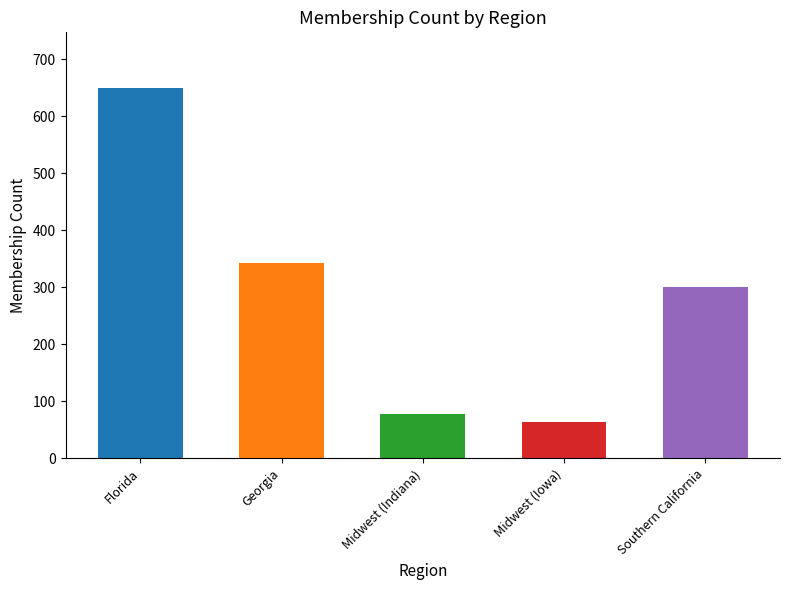

What is the change in value from Midwest (Indiana) to Midwest (Iowa)?

-14